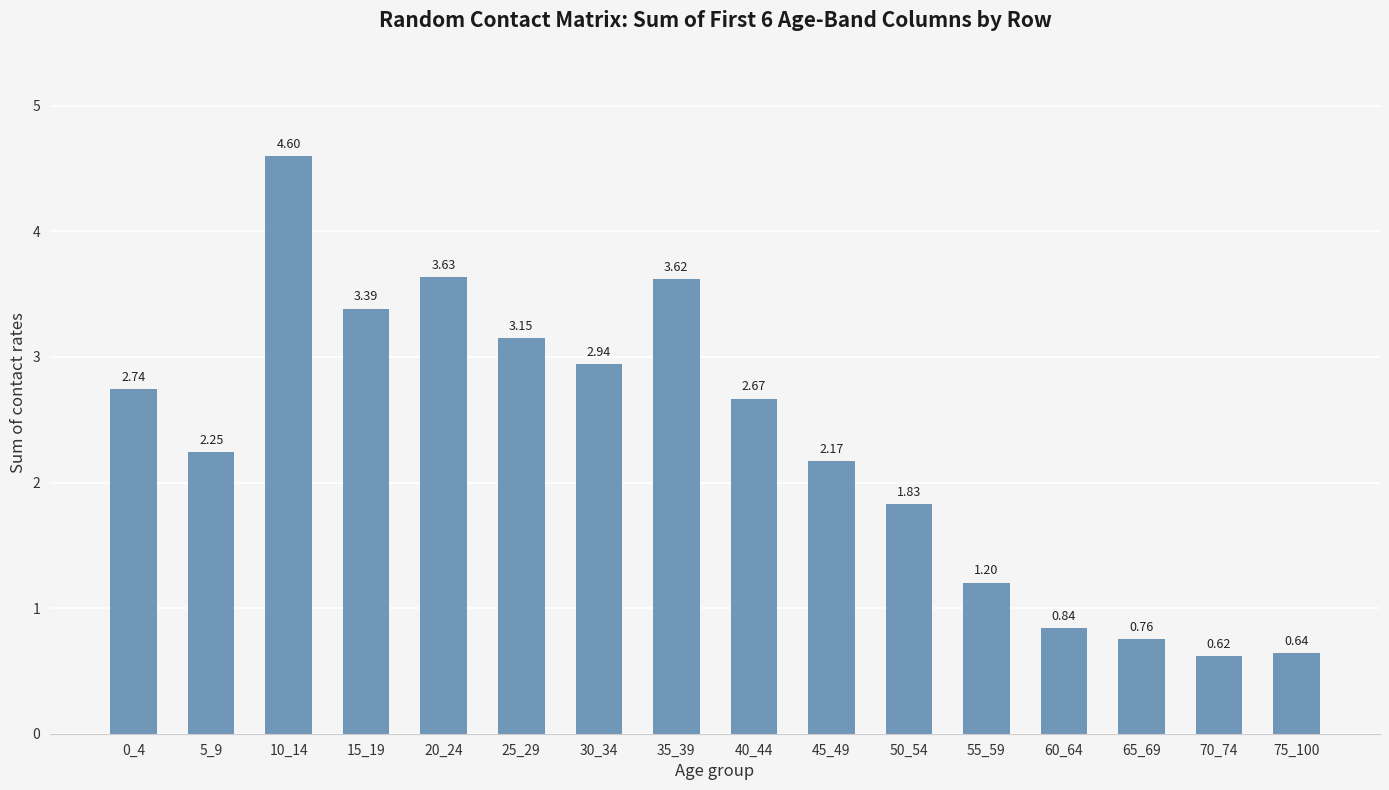

Where does the data first go above 2?

0_4